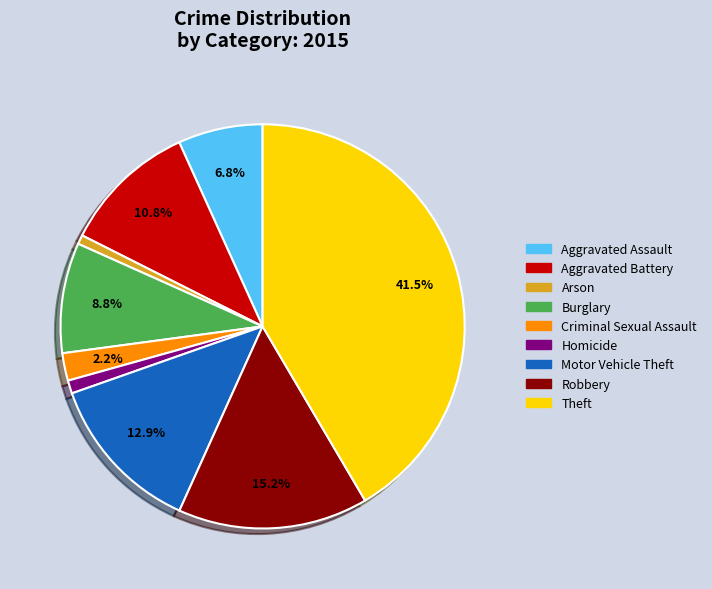

To the nearest percent, what is the difference between the largest and smallest slice percentages?

41%